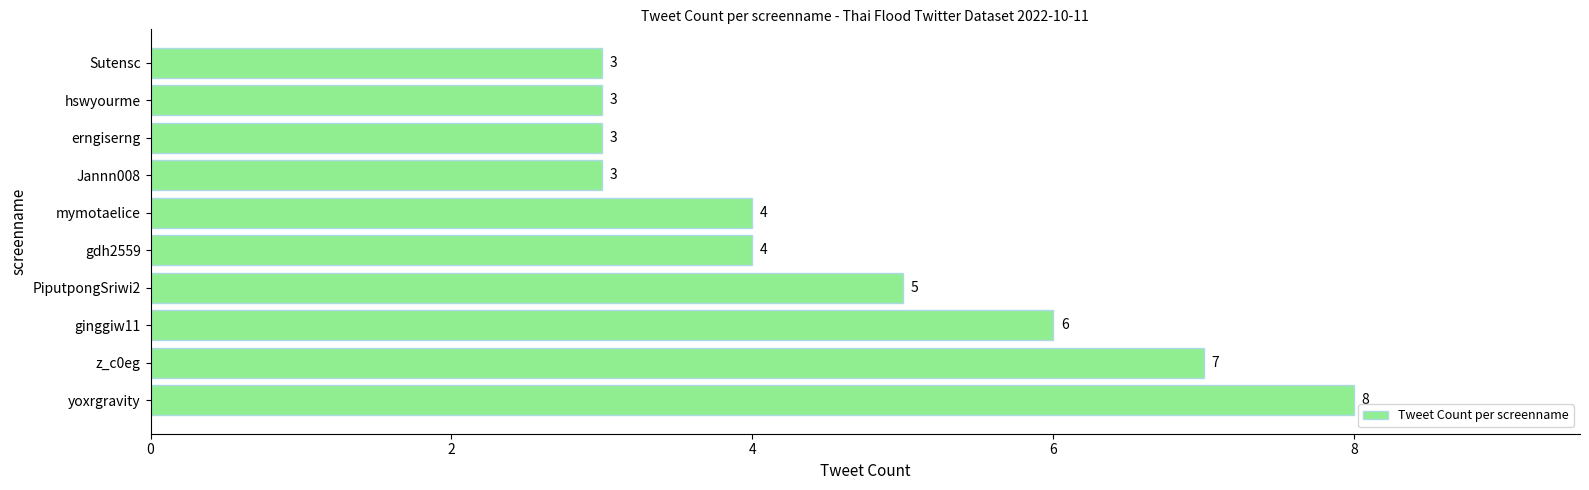

Does the chart contain stacked bars?

No